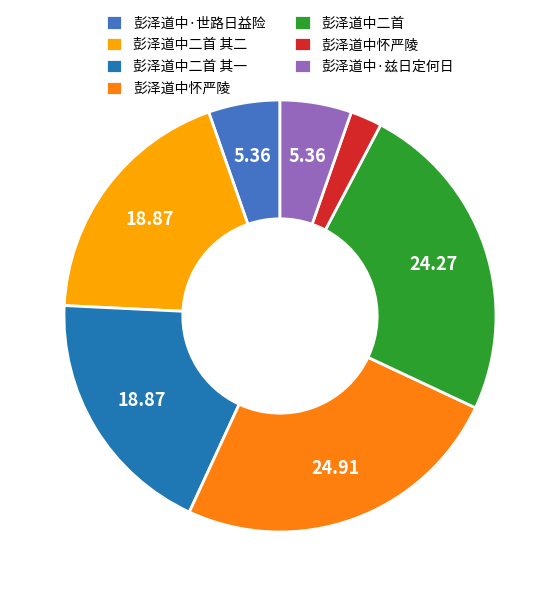

Is there any slice that represents more than half of the pie?

No